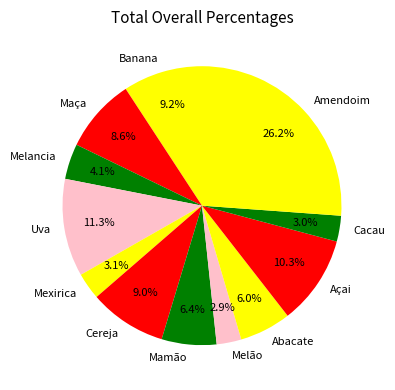

Approximately how many times larger is the value at Abacate compared to Cereja?

0.7